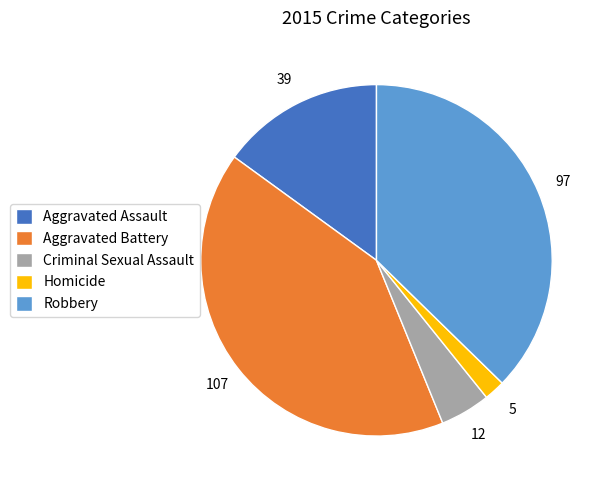

Is the sum of Aggravated Assault and Criminal Sexual Assault greater than half?

No